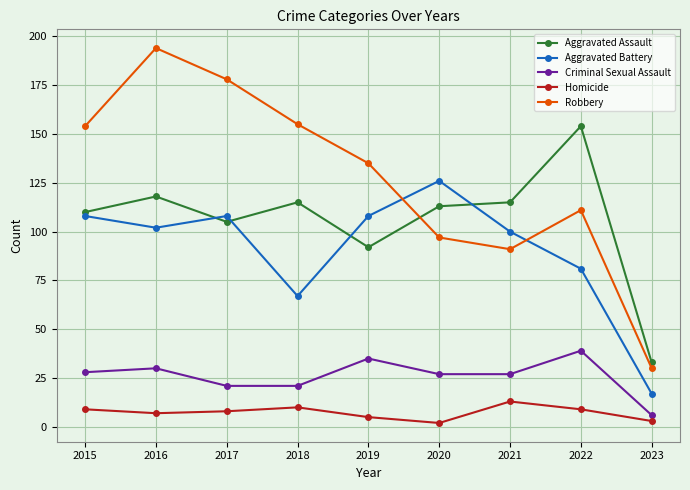

How many interior local peaks does the Aggravated Assault series have?

3